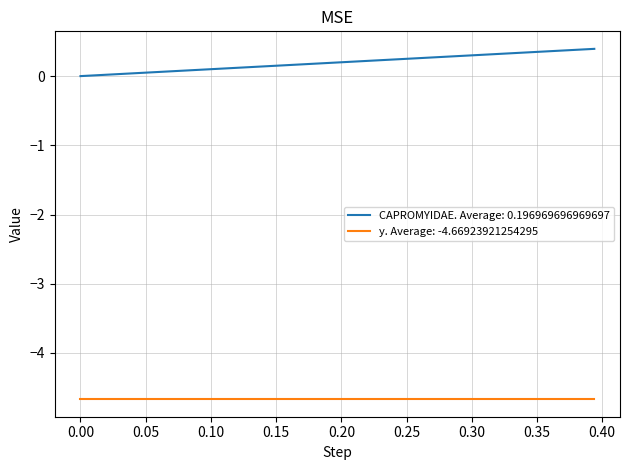

True or false: y. Average: -4.66923921254295 and CAPROMYIDAE. Average: 0.196969696969697 cross at least once.

False